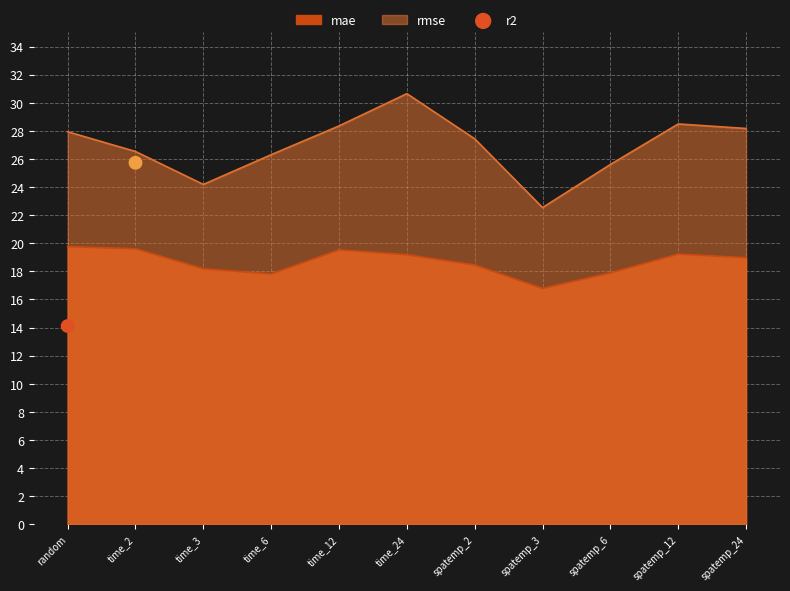

Between random and time_2, which is larger?

time_2